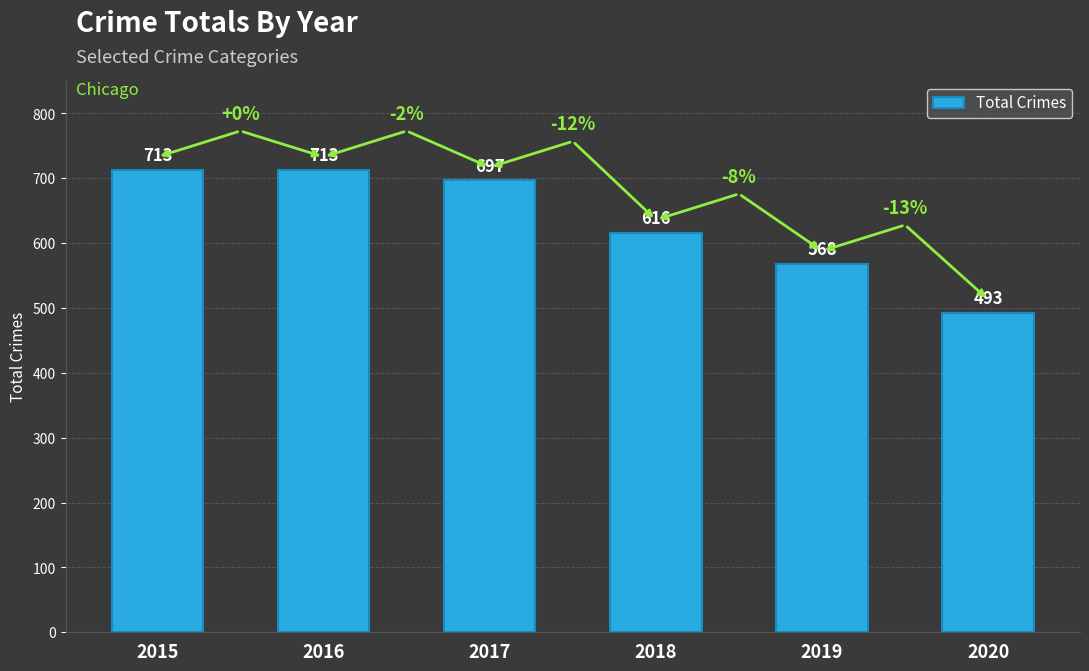

What is the minimum value shown in the chart?

493